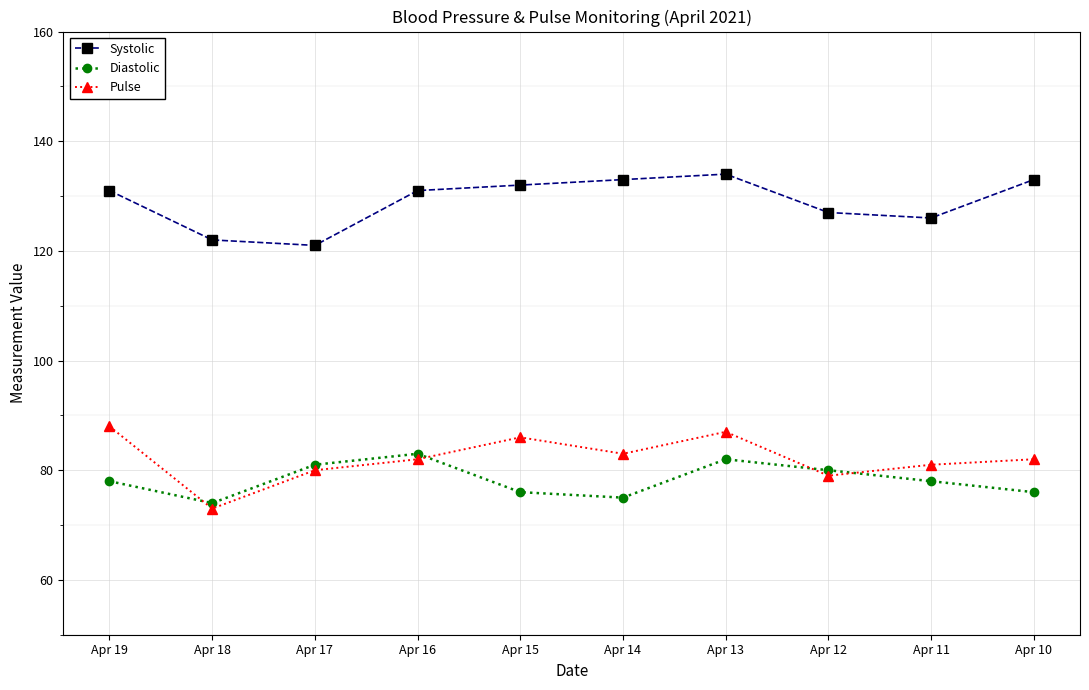

What is the difference between the highest and lowest values at Apr 16?

49